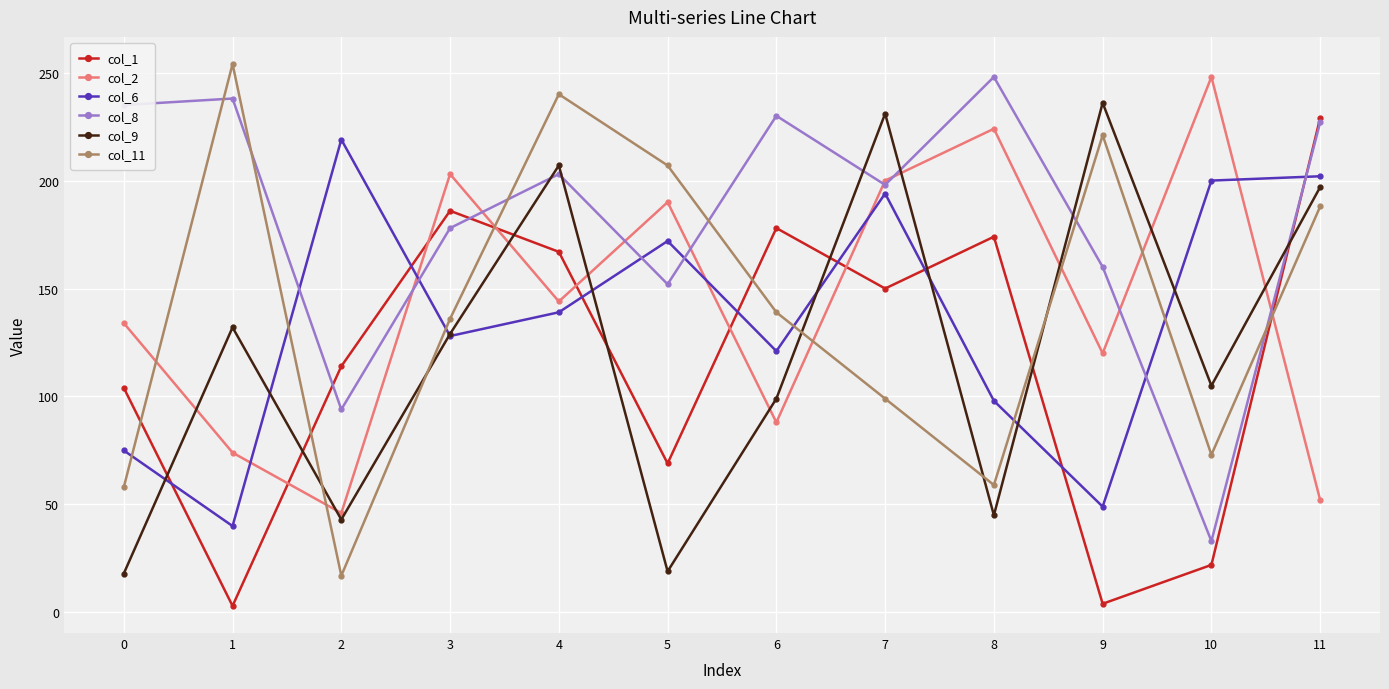

What is the maximum value for col_8?

248